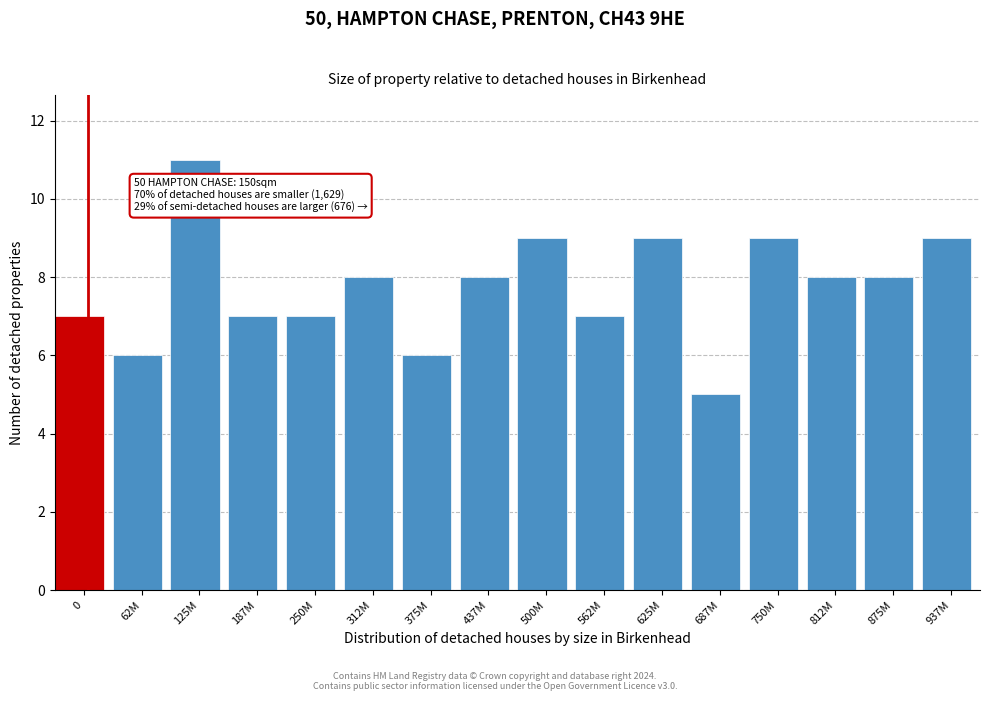

Reading left to right, extract all data points from this chart.

7	6	11	7	7	8	6	8	9	7	9	5	9	8	8	9